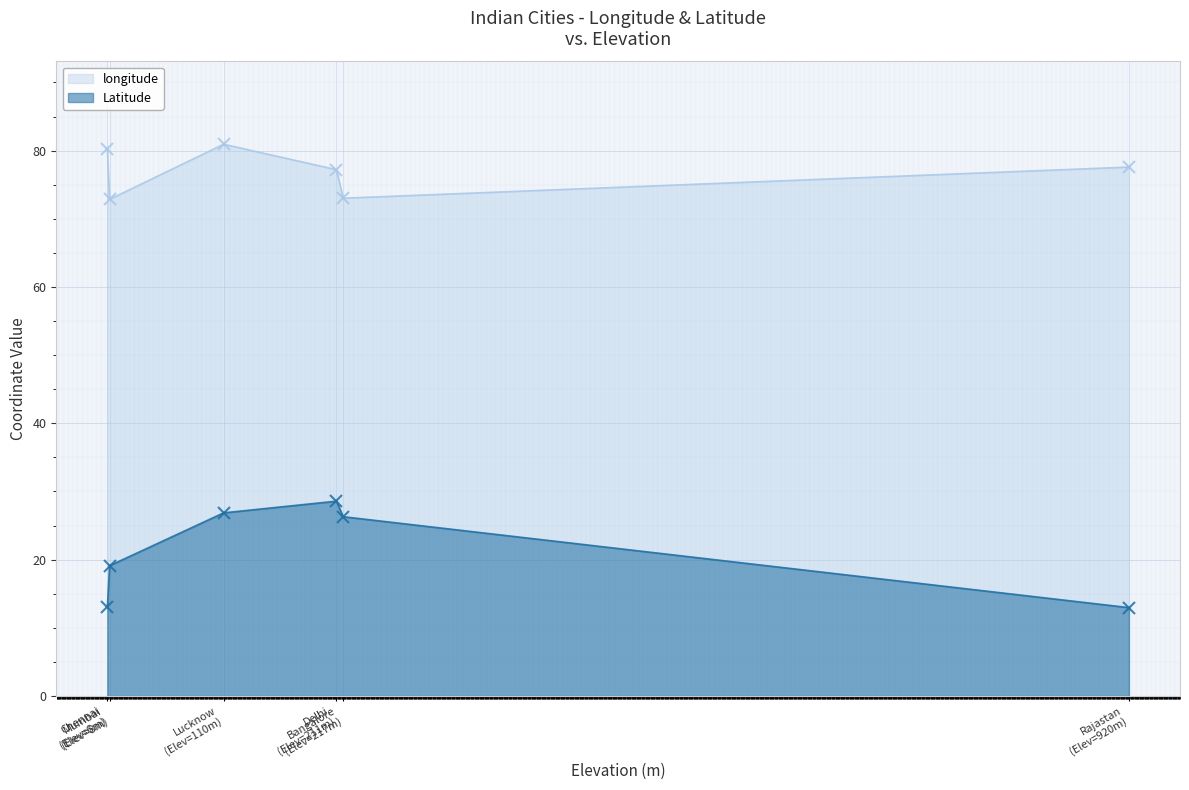

Which series has the widest spread of values?

Latitude